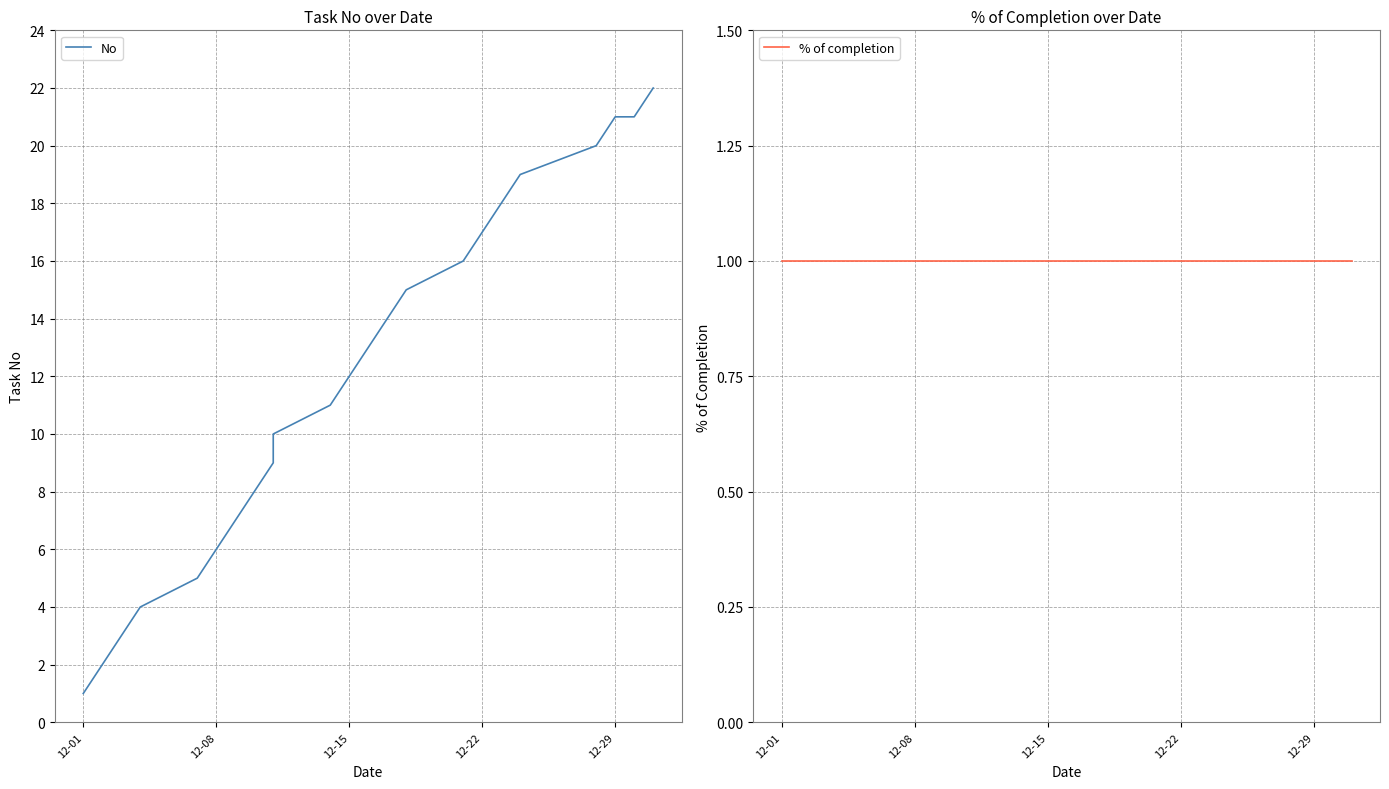

True or false: % of completion and No intersect in this chart.

False